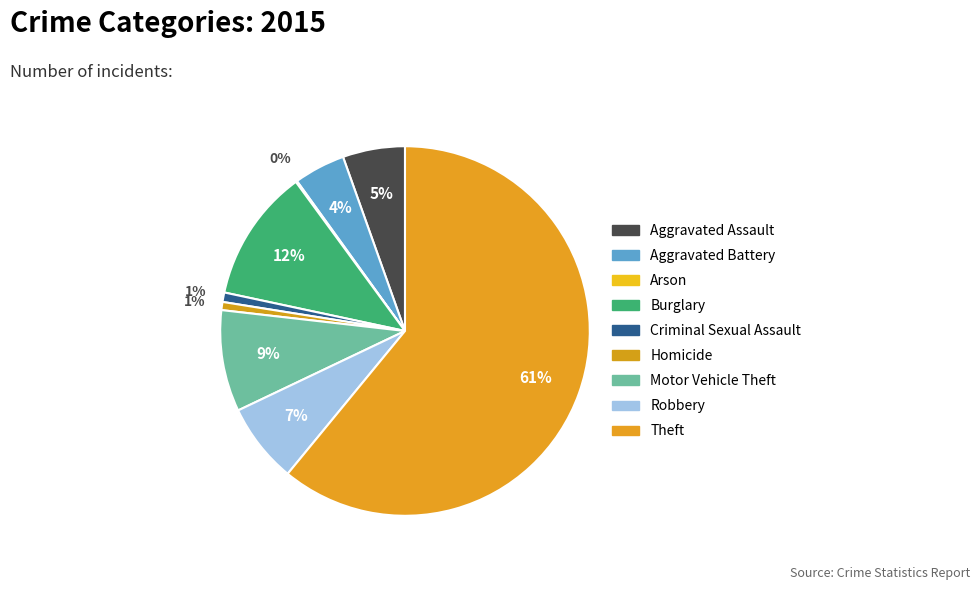

Rank the categories by value from highest to lowest.

Theft, Burglary, Motor Vehicle Theft, Robbery, Aggravated Assault, Aggravated Battery, Criminal Sexual Assault, Homicide, Arson